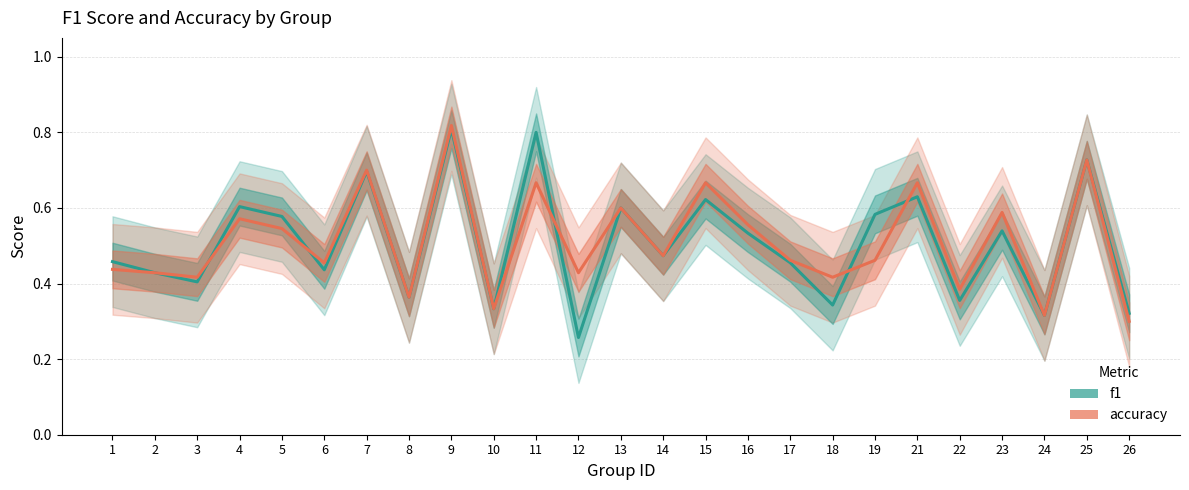

Reading left to right, list all the values displayed in this chart.

f1: 0.5	0.4	0.4	0.6	0.6	0.4	0.7	0.4	0.8	0.3	0.8	0.3	0.6	0.5	0.6	0.5	0.5	0.3	0.6	0.6	0.4	0.5	0.3	0.7	0.3
accuracy: 0.4	0.4	0.4	0.6	0.5	0.5	0.7	0.4	0.8	0.3	0.7	0.4	0.6	0.5	0.7	0.6	0.5	0.4	0.5	0.7	0.4	0.6	0.3	0.7	0.3